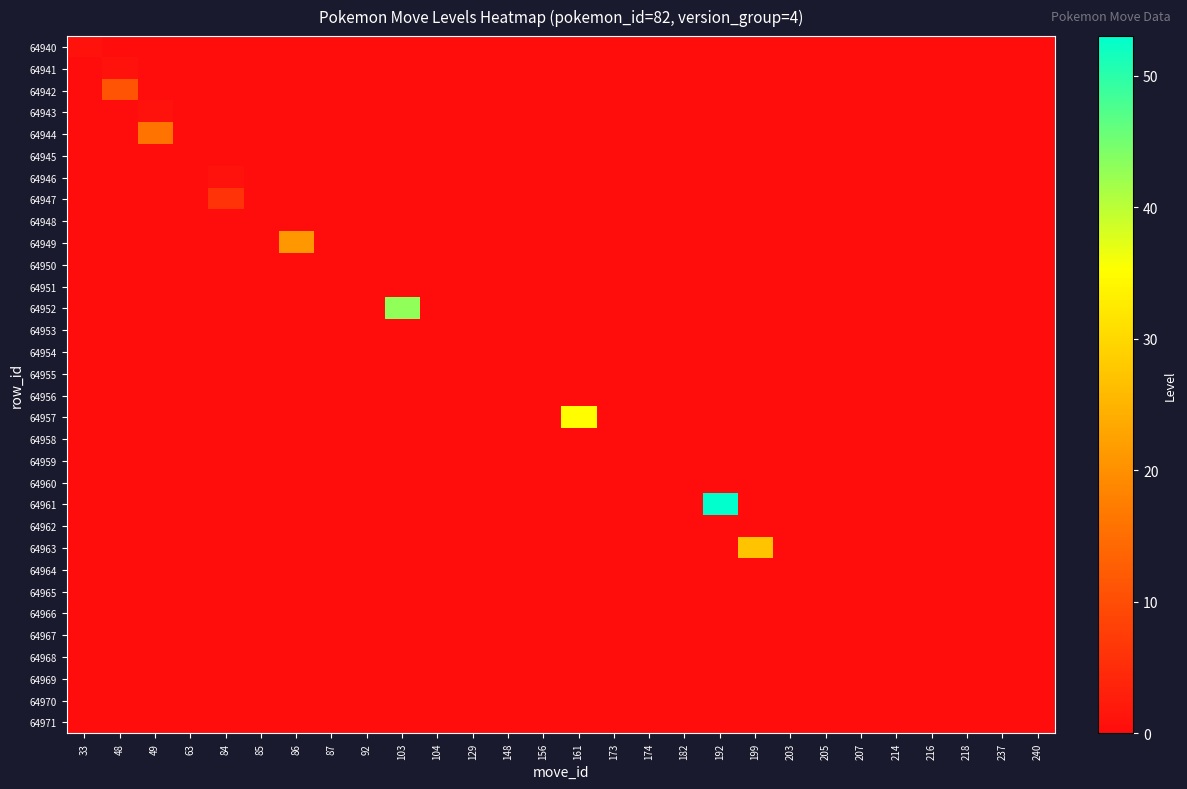

Reading left to right, transcribe all the data shown in this chart.

64940: 33=1	48=0	49=0	63=0	84=0	85=0	86=0	87=0	92=0	103=0	104=0	129=0	148=0	156=0	161=0	173=0	174=0	182=0	192=0	199=0	203=0	205=0	207=0	214=0	216=0	218=0	237=0	240=0
64941: 33=0	48=1	49=0	63=0	84=0	85=0	86=0	87=0	92=0	103=0	104=0	129=0	148=0	156=0	161=0	173=0	174=0	182=0	192=0	199=0	203=0	205=0	207=0	214=0	216=0	218=0	237=0	240=0
64942: 33=0	48=11	49=0	63=0	84=0	85=0	86=0	87=0	92=0	103=0	104=0	129=0	148=0	156=0	161=0	173=0	174=0	182=0	192=0	199=0	203=0	205=0	207=0	214=0	216=0	218=0	237=0	240=0
64943: 33=0	48=0	49=1	63=0	84=0	85=0	86=0	87=0	92=0	103=0	104=0	129=0	148=0	156=0	161=0	173=0	174=0	182=0	192=0	199=0	203=0	205=0	207=0	214=0	216=0	218=0	237=0	240=0
64944: 33=0	48=0	49=16	63=0	84=0	85=0	86=0	87=0	92=0	103=0	104=0	129=0	148=0	156=0	161=0	173=0	174=0	182=0	192=0	199=0	203=0	205=0	207=0	214=0	216=0	218=0	237=0	240=0
64945: 33=0	48=0	49=0	63=0	84=0	85=0	86=0	87=0	92=0	103=0	104=0	129=0	148=0	156=0	161=0	173=0	174=0	182=0	192=0	199=0	203=0	205=0	207=0	214=0	216=0	218=0	237=0	240=0
64946: 33=0	48=0	49=0	63=0	84=1	85=0	86=0	87=0	92=0	103=0	104=0	129=0	148=0	156=0	161=0	173=0	174=0	182=0	192=0	199=0	203=0	205=0	207=0	214=0	216=0	218=0	237=0	240=0
64947: 33=0	48=0	49=0	63=0	84=6	85=0	86=0	87=0	92=0	103=0	104=0	129=0	148=0	156=0	161=0	173=0	174=0	182=0	192=0	199=0	203=0	205=0	207=0	214=0	216=0	218=0	237=0	240=0
64948: 33=0	48=0	49=0	63=0	84=0	85=0	86=0	87=0	92=0	103=0	104=0	129=0	148=0	156=0	161=0	173=0	174=0	182=0	192=0	199=0	203=0	205=0	207=0	214=0	216=0	218=0	237=0	240=0
64949: 33=0	48=0	49=0	63=0	84=0	85=0	86=21	87=0	92=0	103=0	104=0	129=0	148=0	156=0	161=0	173=0	174=0	182=0	192=0	199=0	203=0	205=0	207=0	214=0	216=0	218=0	237=0	240=0
64950: 33=0	48=0	49=0	63=0	84=0	85=0	86=0	87=0	92=0	103=0	104=0	129=0	148=0	156=0	161=0	173=0	174=0	182=0	192=0	199=0	203=0	205=0	207=0	214=0	216=0	218=0	237=0	240=0
64951: 33=0	48=0	49=0	63=0	84=0	85=0	86=0	87=0	92=0	103=0	104=0	129=0	148=0	156=0	161=0	173=0	174=0	182=0	192=0	199=0	203=0	205=0	207=0	214=0	216=0	218=0	237=0	240=0
64952: 33=0	48=0	49=0	63=0	84=0	85=0	86=0	87=0	92=0	103=43	104=0	129=0	148=0	156=0	161=0	173=0	174=0	182=0	192=0	199=0	203=0	205=0	207=0	214=0	216=0	218=0	237=0	240=0
64953: 33=0	48=0	49=0	63=0	84=0	85=0	86=0	87=0	92=0	103=0	104=0	129=0	148=0	156=0	161=0	173=0	174=0	182=0	192=0	199=0	203=0	205=0	207=0	214=0	216=0	218=0	237=0	240=0
64954: 33=0	48=0	49=0	63=0	84=0	85=0	86=0	87=0	92=0	103=0	104=0	129=0	148=0	156=0	161=0	173=0	174=0	182=0	192=0	199=0	203=0	205=0	207=0	214=0	216=0	218=0	237=0	240=0
64955: 33=0	48=0	49=0	63=0	84=0	85=0	86=0	87=0	92=0	103=0	104=0	129=0	148=0	156=0	161=0	173=0	174=0	182=0	192=0	199=0	203=0	205=0	207=0	214=0	216=0	218=0	237=0	240=0
64956: 33=0	48=0	49=0	63=0	84=0	85=0	86=0	87=0	92=0	103=0	104=0	129=0	148=0	156=0	161=0	173=0	174=0	182=0	192=0	199=0	203=0	205=0	207=0	214=0	216=0	218=0	237=0	240=0
64957: 33=0	48=0	49=0	63=0	84=0	85=0	86=0	87=0	92=0	103=0	104=0	129=0	148=0	156=0	161=35	173=0	174=0	182=0	192=0	199=0	203=0	205=0	207=0	214=0	216=0	218=0	237=0	240=0
64958: 33=0	48=0	49=0	63=0	84=0	85=0	86=0	87=0	92=0	103=0	104=0	129=0	148=0	156=0	161=0	173=0	174=0	182=0	192=0	199=0	203=0	205=0	207=0	214=0	216=0	218=0	237=0	240=0
64959: 33=0	48=0	49=0	63=0	84=0	85=0	86=0	87=0	92=0	103=0	104=0	129=0	148=0	156=0	161=0	173=0	174=0	182=0	192=0	199=0	203=0	205=0	207=0	214=0	216=0	218=0	237=0	240=0
64960: 33=0	48=0	49=0	63=0	84=0	85=0	86=0	87=0	92=0	103=0	104=0	129=0	148=0	156=0	161=0	173=0	174=0	182=0	192=0	199=0	203=0	205=0	207=0	214=0	216=0	218=0	237=0	240=0
64961: 33=0	48=0	49=0	63=0	84=0	85=0	86=0	87=0	92=0	103=0	104=0	129=0	148=0	156=0	161=0	173=0	174=0	182=0	192=53	199=0	203=0	205=0	207=0	214=0	216=0	218=0	237=0	240=0
64962: 33=0	48=0	49=0	63=0	84=0	85=0	86=0	87=0	92=0	103=0	104=0	129=0	148=0	156=0	161=0	173=0	174=0	182=0	192=0	199=0	203=0	205=0	207=0	214=0	216=0	218=0	237=0	240=0
64963: 33=0	48=0	49=0	63=0	84=0	85=0	86=0	87=0	92=0	103=0	104=0	129=0	148=0	156=0	161=0	173=0	174=0	182=0	192=0	199=27	203=0	205=0	207=0	214=0	216=0	218=0	237=0	240=0
64964: 33=0	48=0	49=0	63=0	84=0	85=0	86=0	87=0	92=0	103=0	104=0	129=0	148=0	156=0	161=0	173=0	174=0	182=0	192=0	199=0	203=0	205=0	207=0	214=0	216=0	218=0	237=0	240=0
64965: 33=0	48=0	49=0	63=0	84=0	85=0	86=0	87=0	92=0	103=0	104=0	129=0	148=0	156=0	161=0	173=0	174=0	182=0	192=0	199=0	203=0	205=0	207=0	214=0	216=0	218=0	237=0	240=0
64966: 33=0	48=0	49=0	63=0	84=0	85=0	86=0	87=0	92=0	103=0	104=0	129=0	148=0	156=0	161=0	173=0	174=0	182=0	192=0	199=0	203=0	205=0	207=0	214=0	216=0	218=0	237=0	240=0
64967: 33=0	48=0	49=0	63=0	84=0	85=0	86=0	87=0	92=0	103=0	104=0	129=0	148=0	156=0	161=0	173=0	174=0	182=0	192=0	199=0	203=0	205=0	207=0	214=0	216=0	218=0	237=0	240=0
64968: 33=0	48=0	49=0	63=0	84=0	85=0	86=0	87=0	92=0	103=0	104=0	129=0	148=0	156=0	161=0	173=0	174=0	182=0	192=0	199=0	203=0	205=0	207=0	214=0	216=0	218=0	237=0	240=0
64969: 33=0	48=0	49=0	63=0	84=0	85=0	86=0	87=0	92=0	103=0	104=0	129=0	148=0	156=0	161=0	173=0	174=0	182=0	192=0	199=0	203=0	205=0	207=0	214=0	216=0	218=0	237=0	240=0
64970: 33=0	48=0	49=0	63=0	84=0	85=0	86=0	87=0	92=0	103=0	104=0	129=0	148=0	156=0	161=0	173=0	174=0	182=0	192=0	199=0	203=0	205=0	207=0	214=0	216=0	218=0	237=0	240=0
64971: 33=0	48=0	49=0	63=0	84=0	85=0	86=0	87=0	92=0	103=0	104=0	129=0	148=0	156=0	161=0	173=0	174=0	182=0	192=0	199=0	203=0	205=0	207=0	214=0	216=0	218=0	237=0	240=0